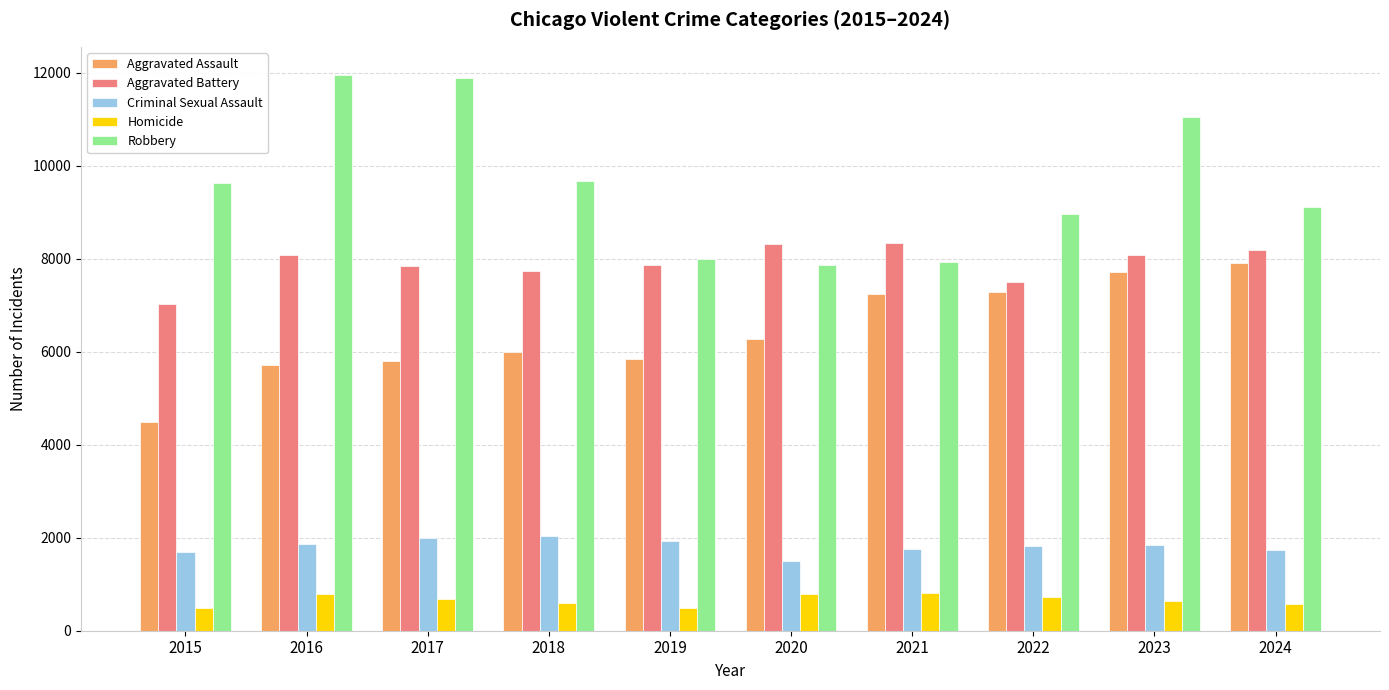

Where is Aggravated Assault nearest to the value 6190?

2020